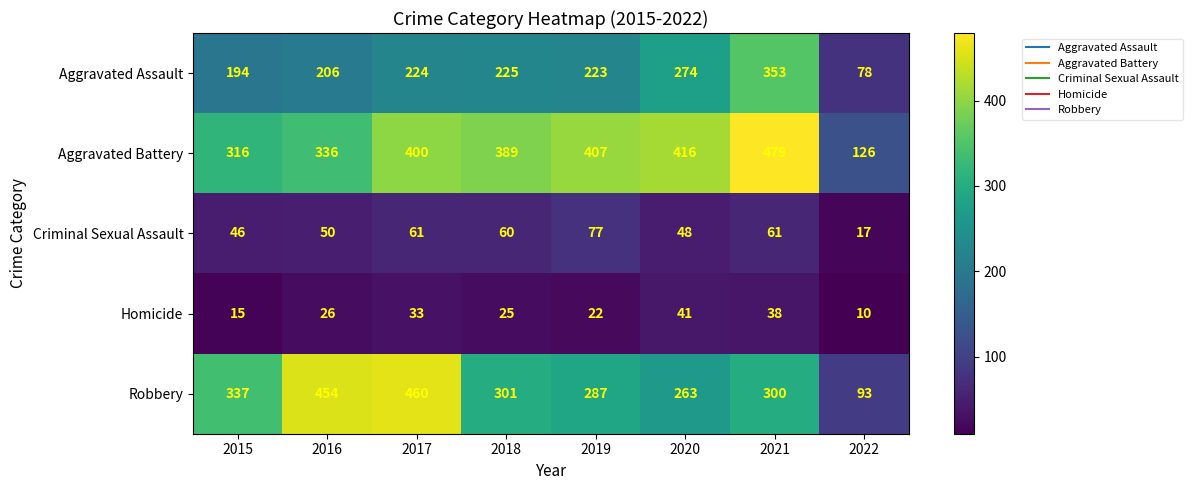

What is the sum of all Aggravated Assault values?

1777